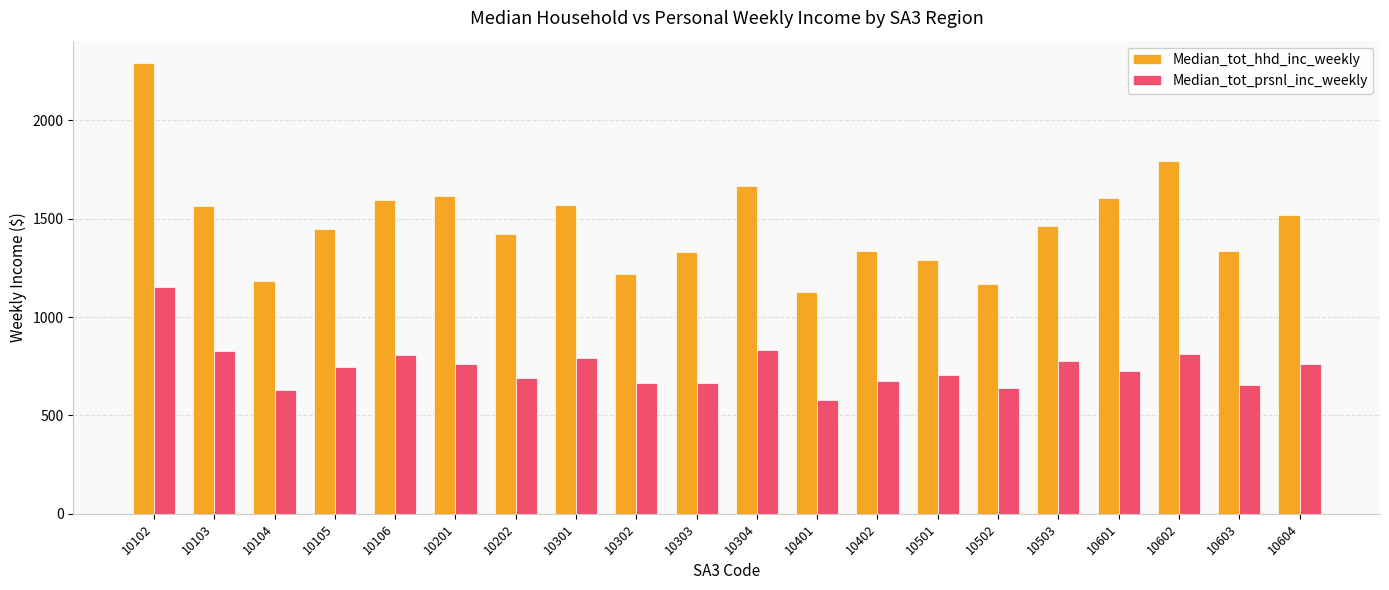

Which category has the highest value in the Median_tot_hhd_inc_weekly series?

10102